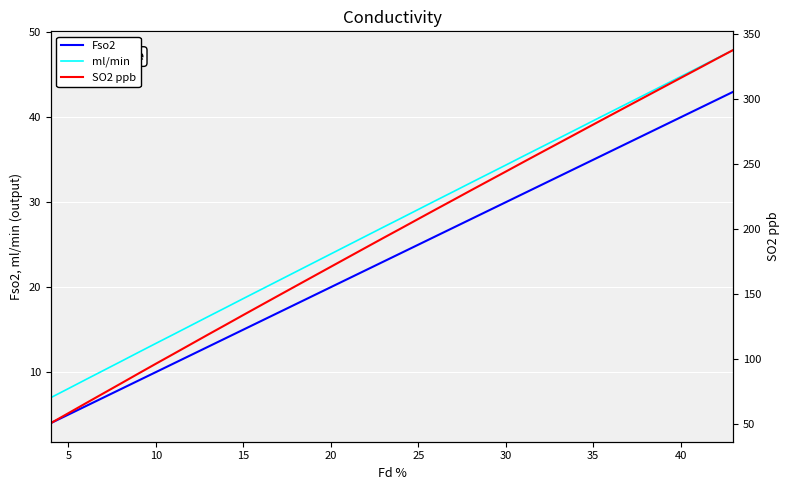

True or false: ml/min and Fso2 intersect in this chart.

False